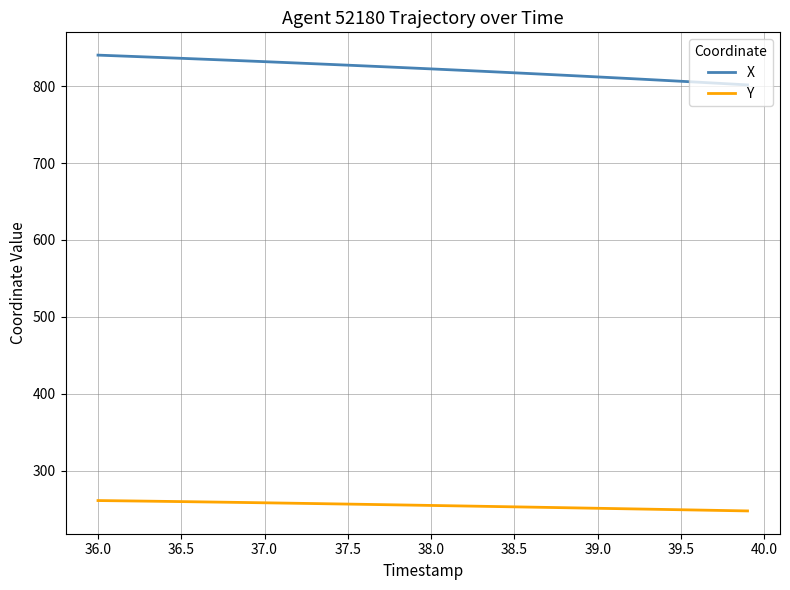

Which series has the largest total across all categories?

X